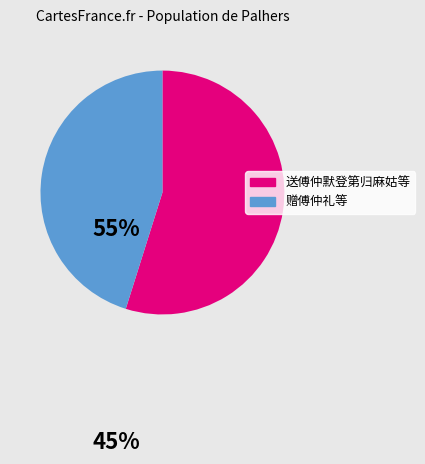

How many segments does this pie chart have?

2